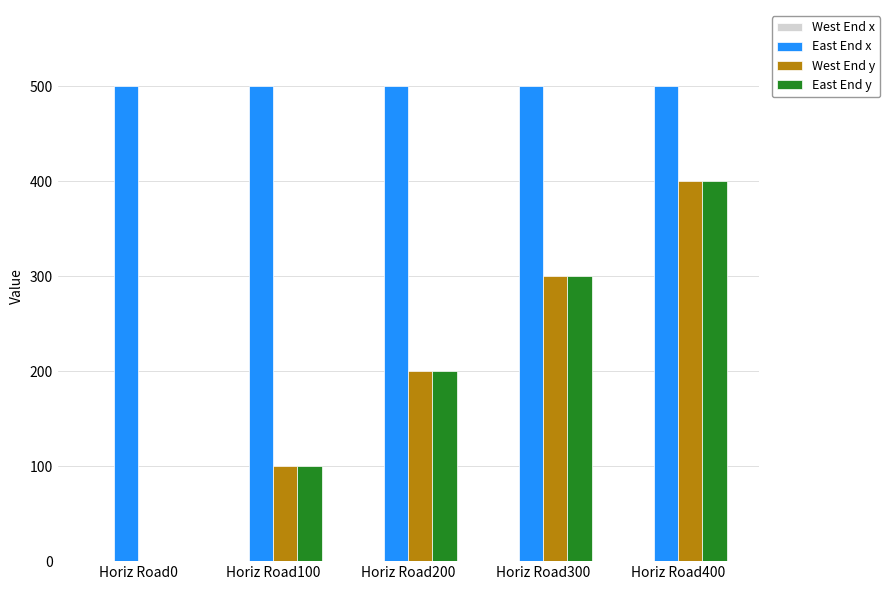

What is the sum of all West End y values?

1000